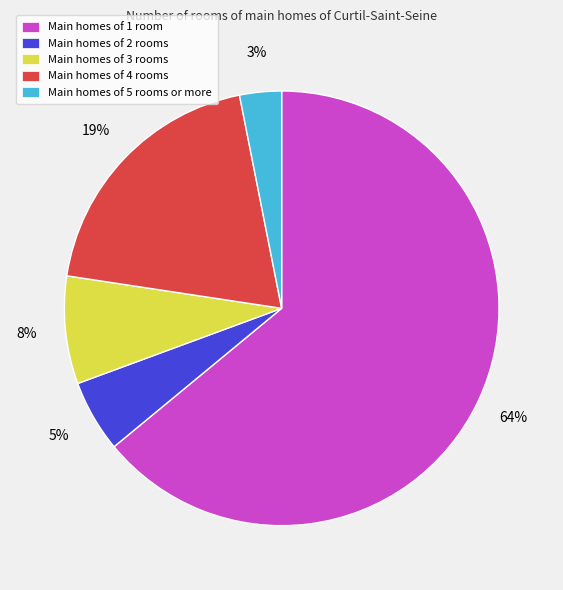

Which slice is the smallest?

Main homes of 5 rooms or more